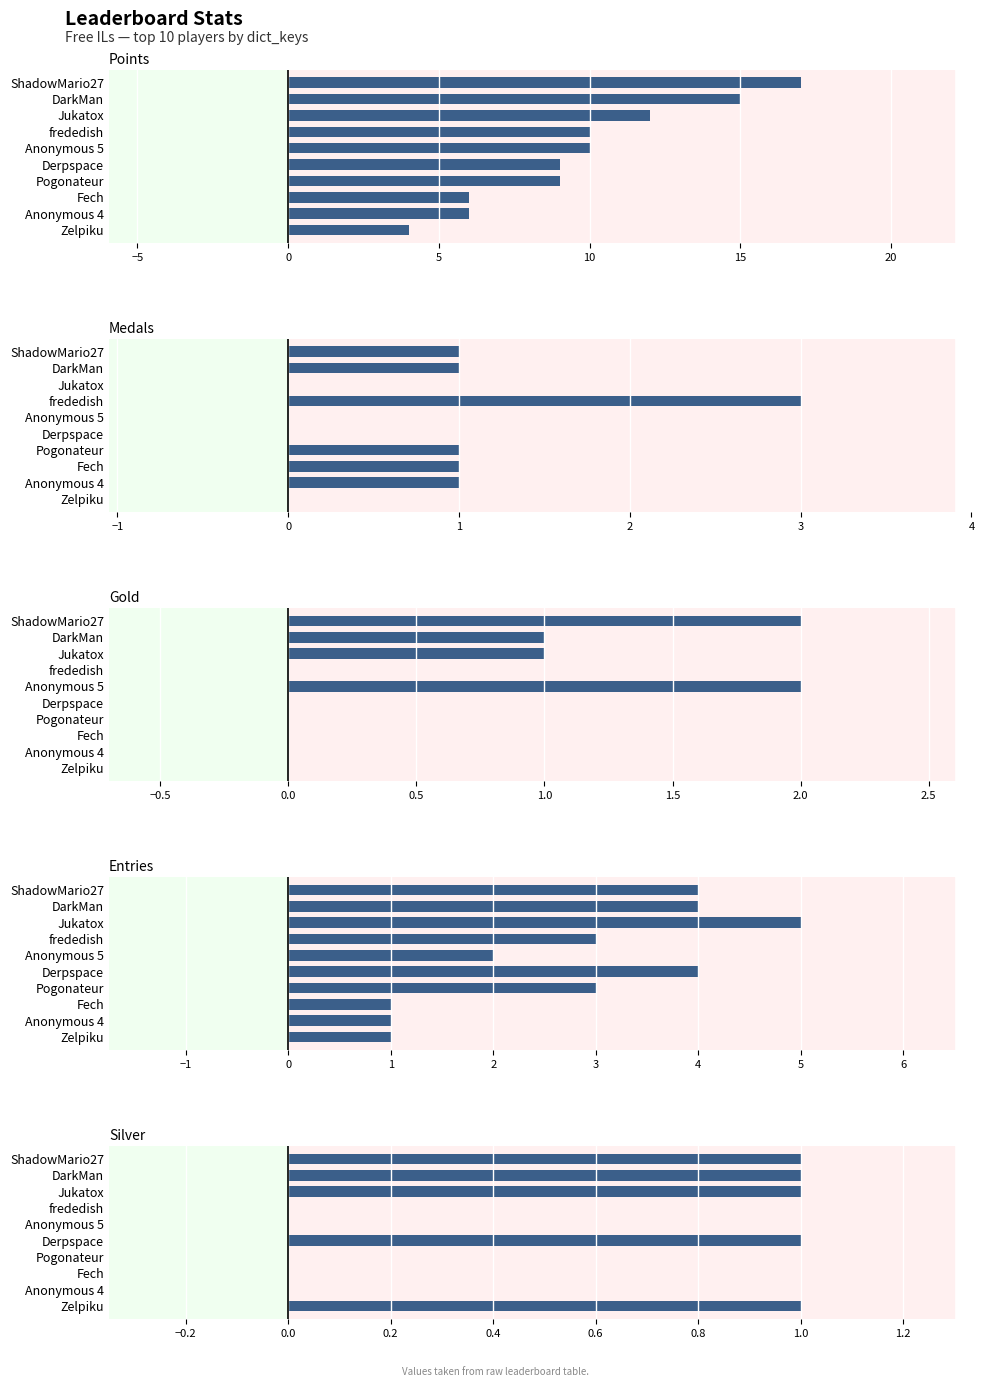

Which series has the widest spread of values?

Points